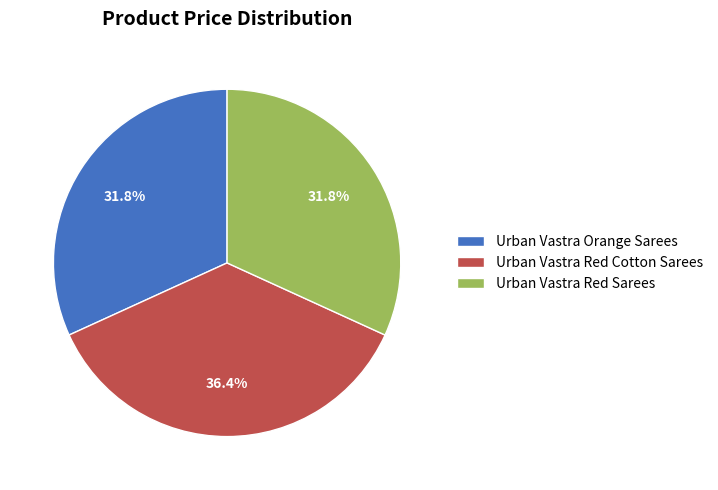

Is there any slice that represents more than half of the pie?

No